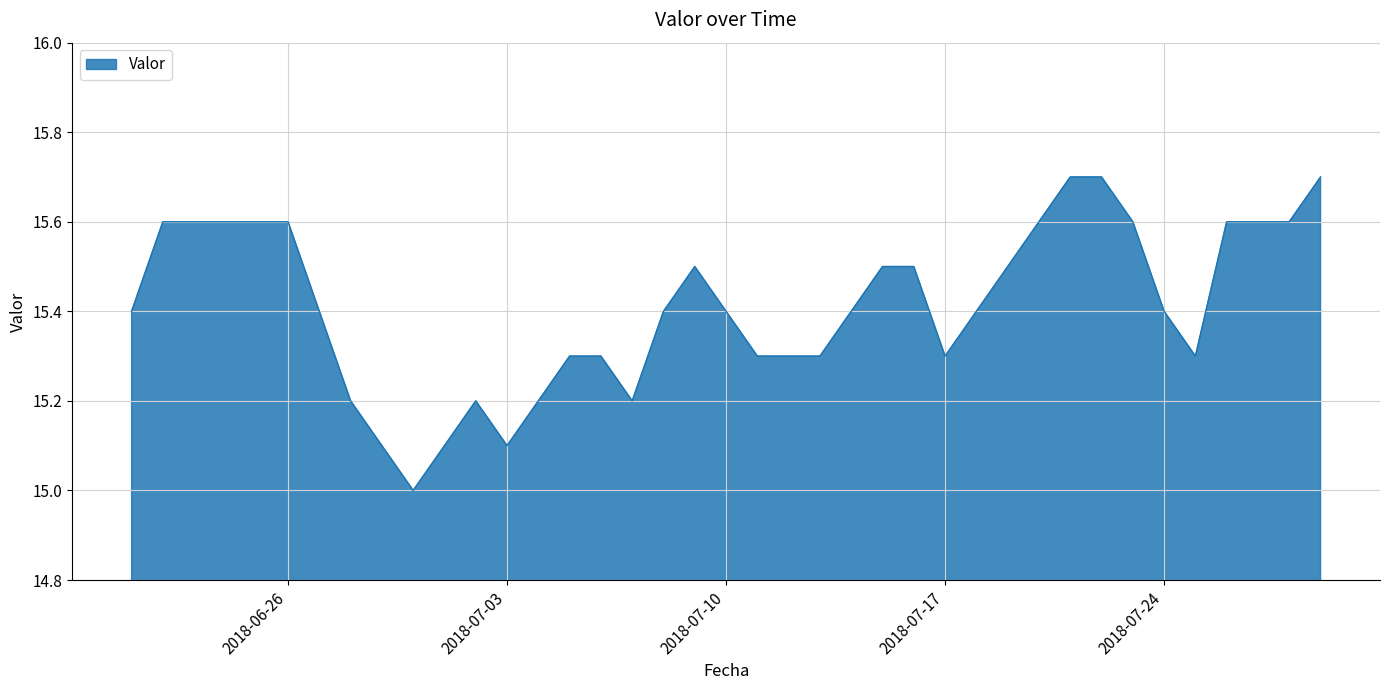

What is the difference between the maximum and minimum values?

0.7